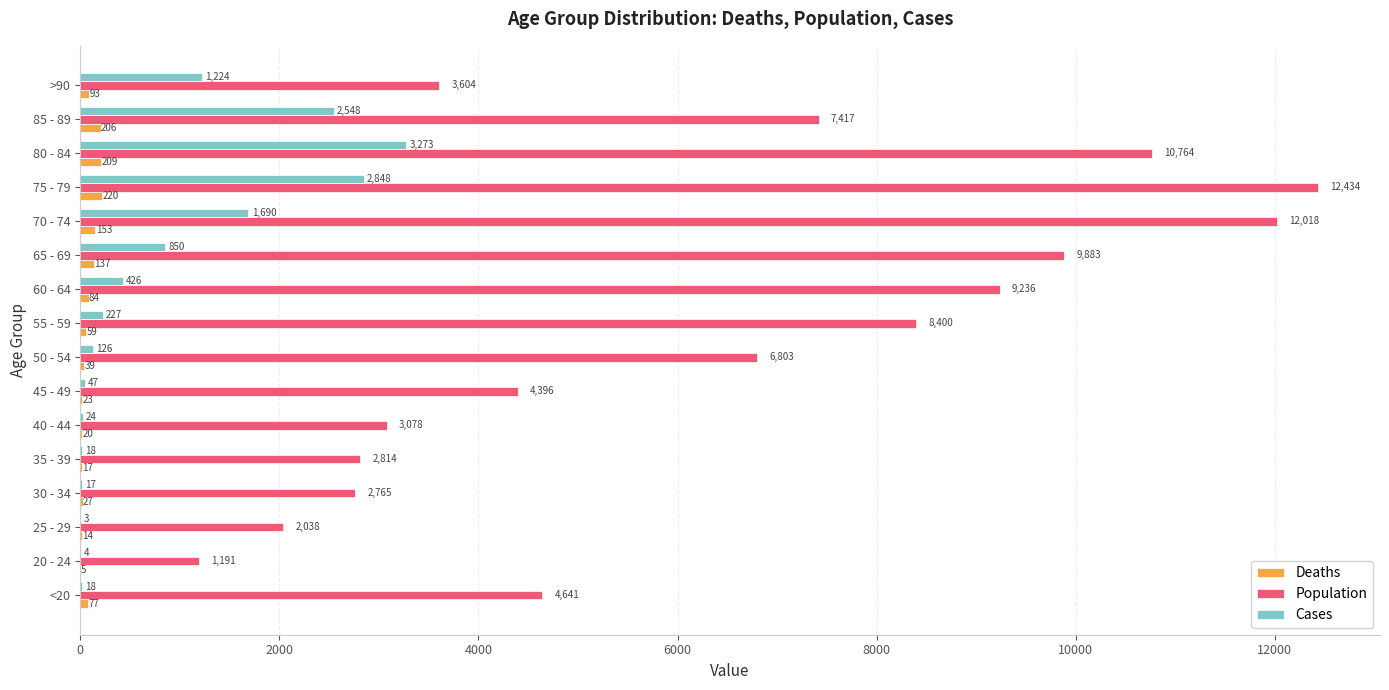

What is the average value of the Deaths series?

86